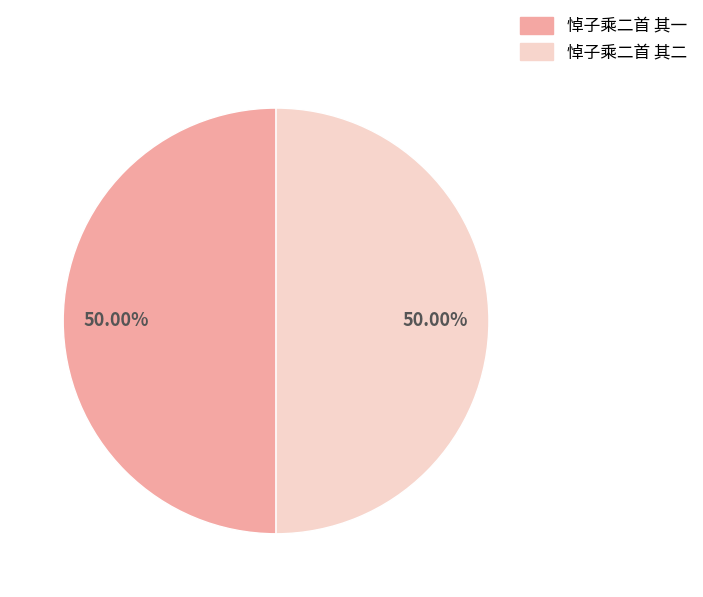

To the nearest percent, what is the combined percentage of 悼子乘二首 其二 and 悼子乘二首 其一?

100%